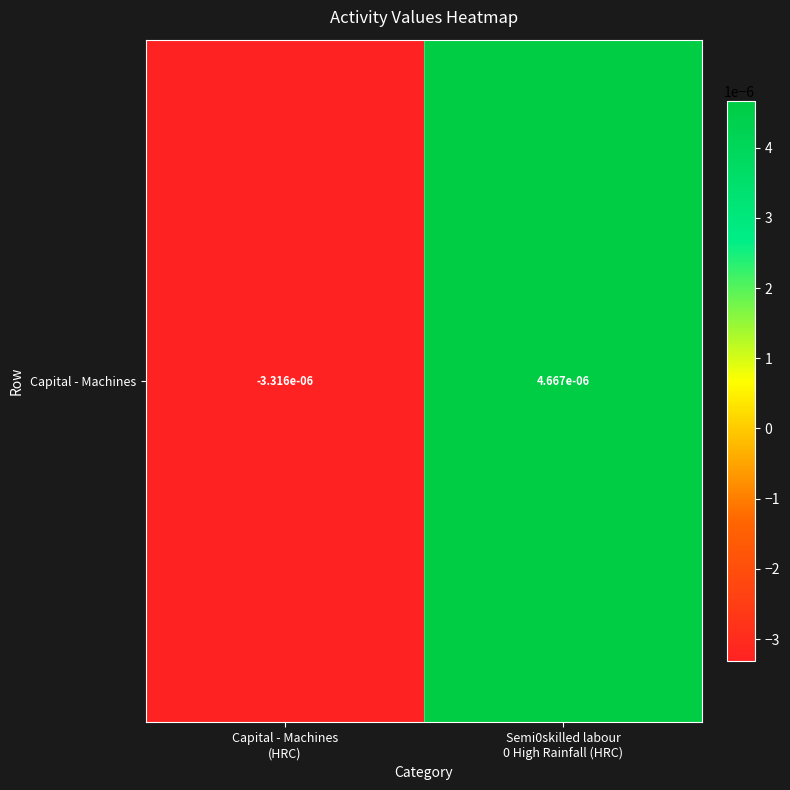

How many distinct data groups are displayed?

1